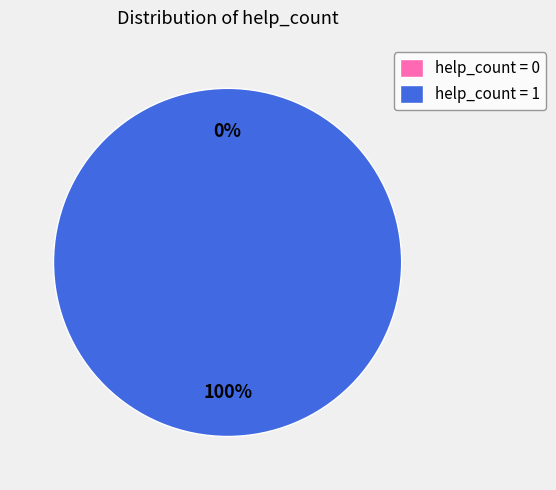

Is help_count = 1 the majority of the pie?

Yes